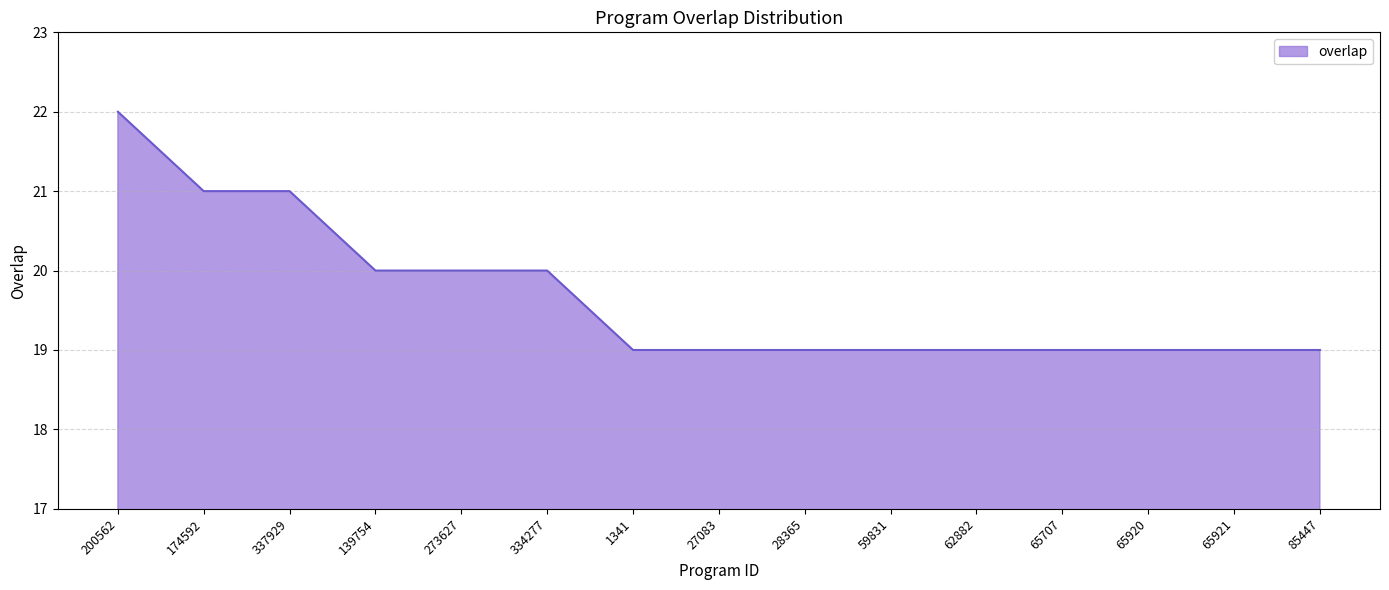

What is the change in value from 334277 to 65707?

-1